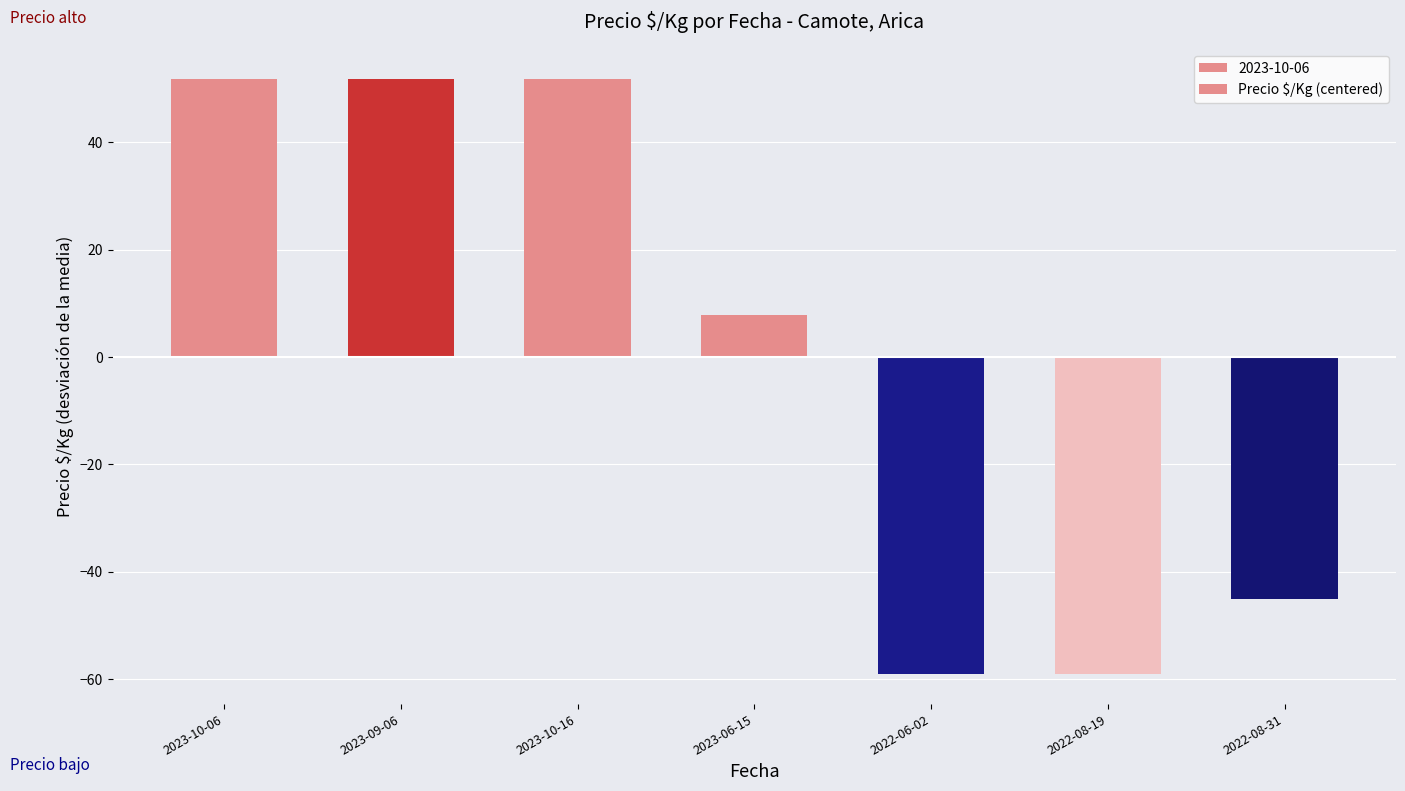

The chart shows a value of -71.4 at 2022-08-31. True or false?

False